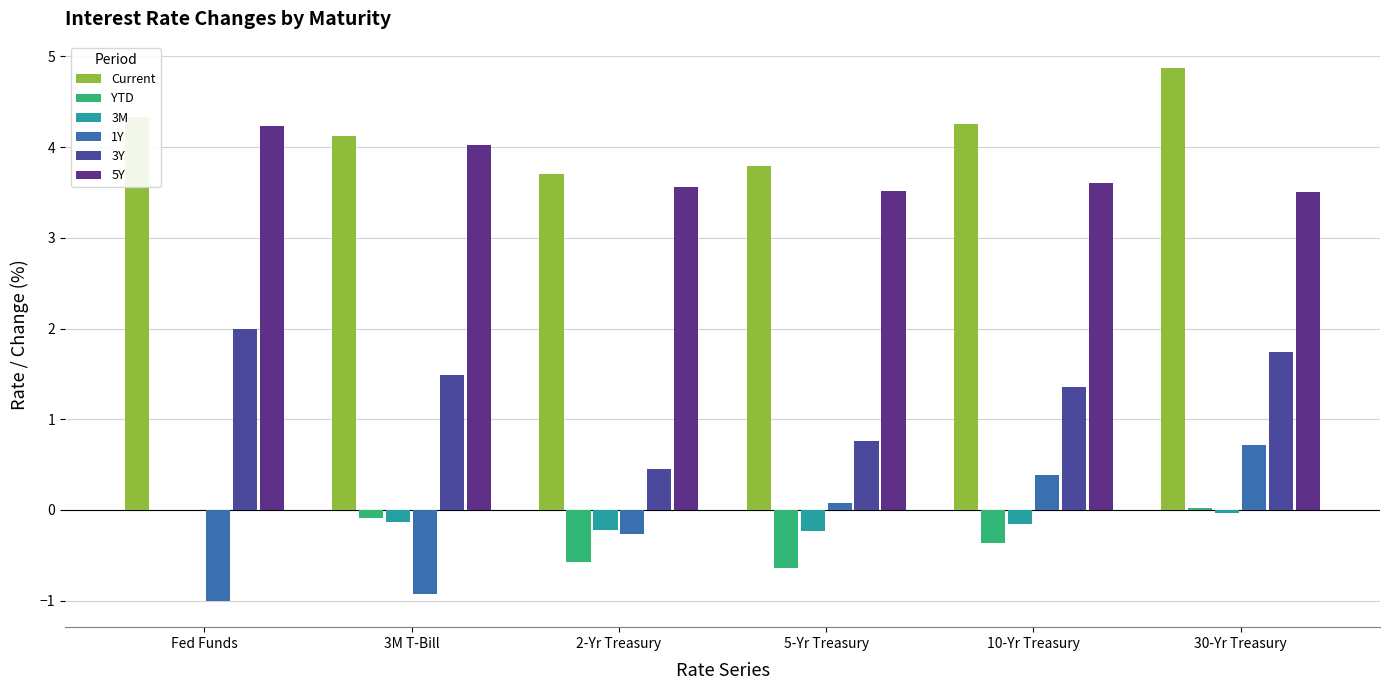

Count the number of categories in the chart.

6